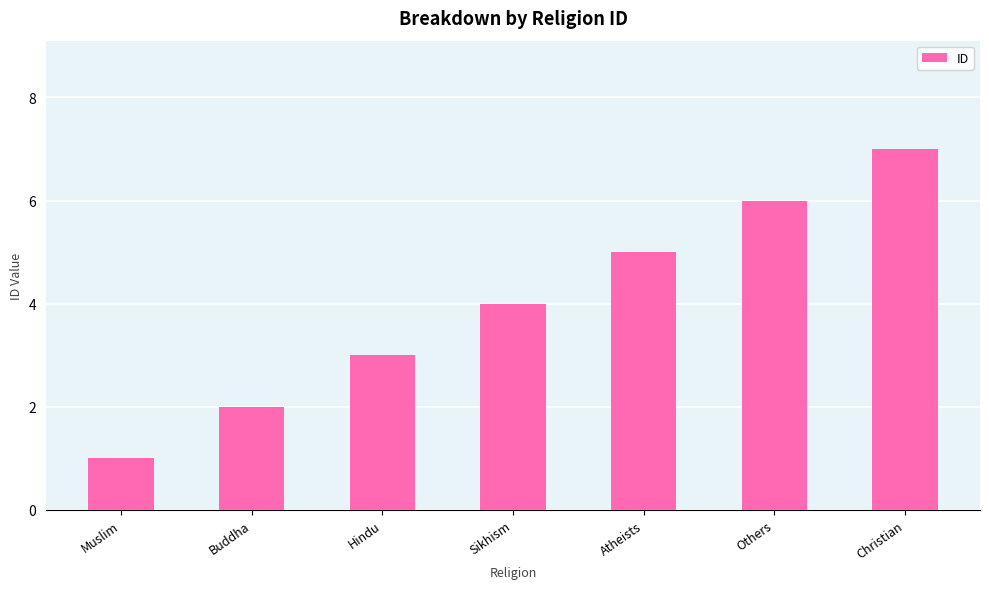

Count the values in the range 2 to 6.

5